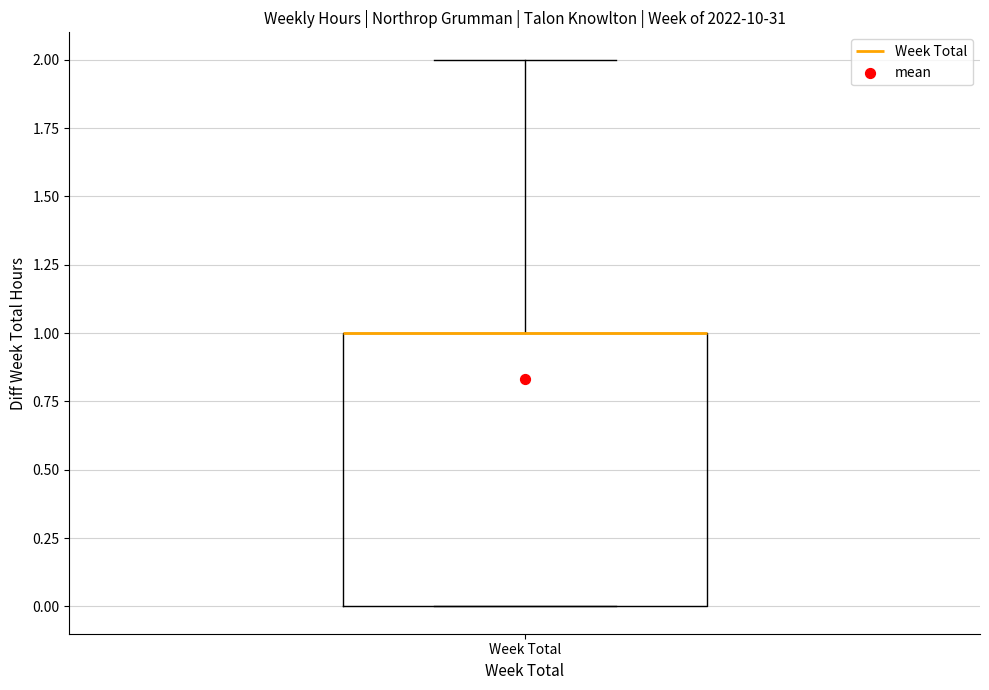

Where is the upper edge of the box for Week Total on the y-axis? The values are not printed on the chart, so give them approximately, as read against the axis.

1